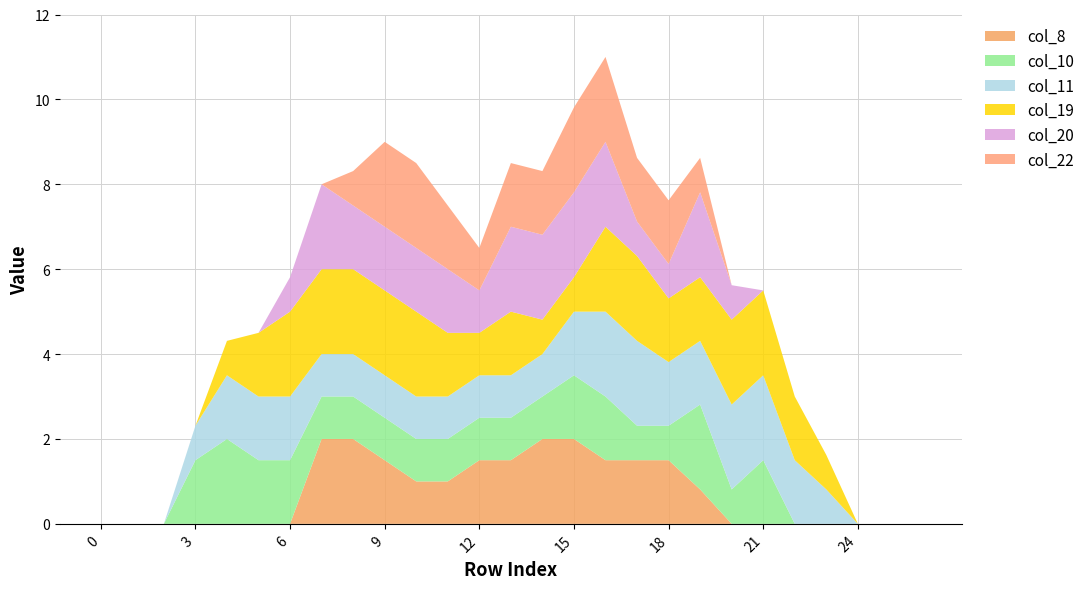

Reading left to right, list all the values displayed in this chart.

col_8: 0.0	0.0	0.0	0.0	0.0	0.0	0.0	2.0	2.0	1.5	1.0	1.0	1.5	1.5	2.0	2.0	1.5	1.5	1.5	0.8	0.0	0.0	0.0	0.0	0.0	0.0	0.0
col_10: 0.0	0.0	0.0	1.5	2.0	1.5	1.5	1.0	1.0	1.0	1.0	1.0	1.0	1.0	1.0	1.5	1.5	0.8	0.8	2.0	0.8	1.5	0.0	0.0	0.0	0.0	0.0
col_11: 0.0	0.0	0.0	0.8	1.5	1.5	1.5	1.0	1.0	1.0	1.0	1.0	1.0	1.0	1.0	1.5	2.0	2.0	1.5	1.5	2.0	2.0	1.5	0.8	0.0	0.0	0.0
col_19: 0.0	0.0	0.0	0.0	0.8	1.5	2.0	2.0	2.0	2.0	2.0	1.5	1.0	1.5	0.8	0.8	2.0	2.0	1.5	1.5	2.0	2.0	1.5	0.8	0.0	0.0	0.0
col_20: 0.0	0.0	0.0	0.0	0.0	0.0	0.8	2.0	1.5	1.5	1.5	1.5	1.0	2.0	2.0	2.0	2.0	0.8	0.8	2.0	0.8	0.0	0.0	0.0	0.0	0.0	0.0
col_22: 0.0	0.0	0.0	0.0	0.0	0.0	0.0	0.0	0.8	2.0	2.0	1.5	1.0	1.5	1.5	2.0	2.0	1.5	1.5	0.8	0.0	0.0	0.0	0.0	0.0	0.0	0.0